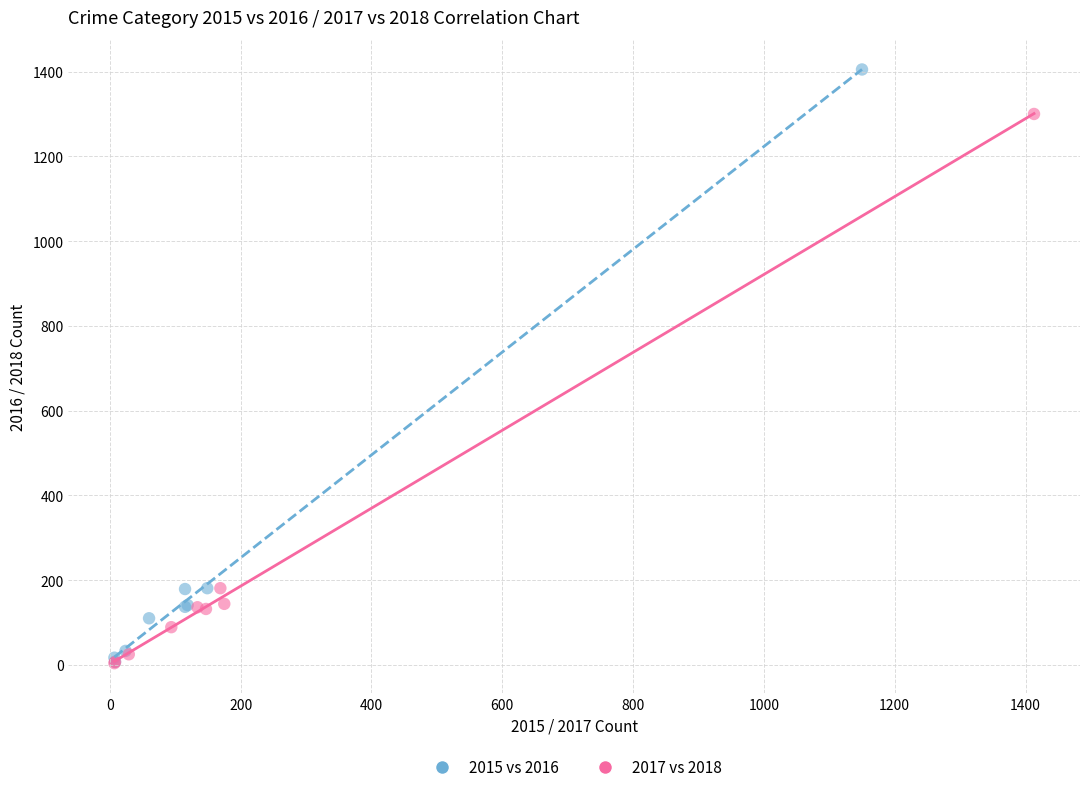

Which series has the widest spread of Y values?

2015 vs 2016